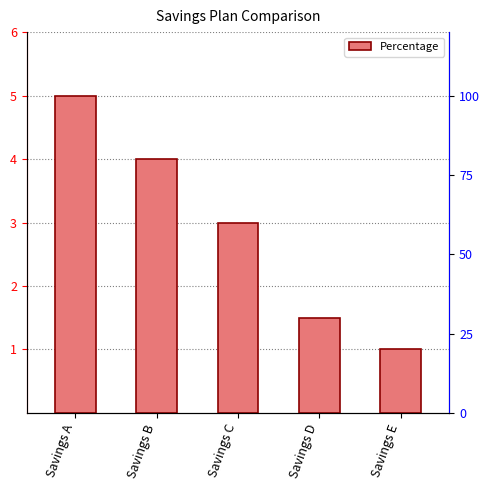

Reading right to left, transcribe all the data shown in this chart.

1.0	1.5	3.0	4.0	5.0